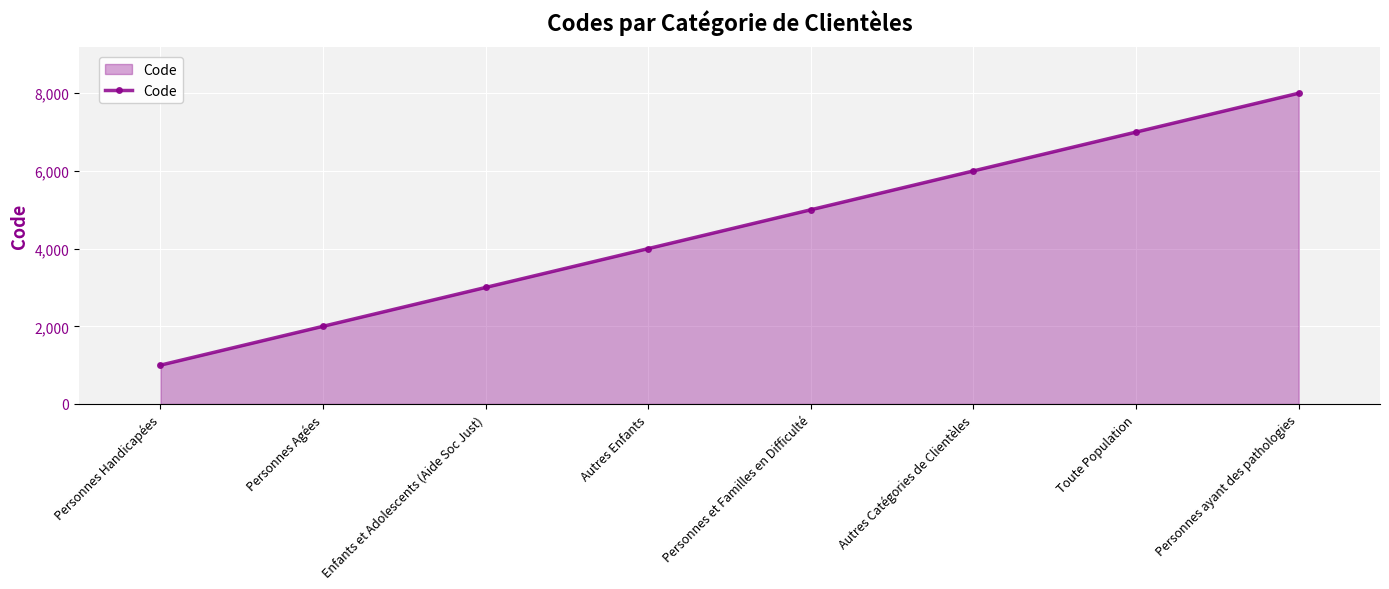

What is the maximum value shown in the chart?

8000